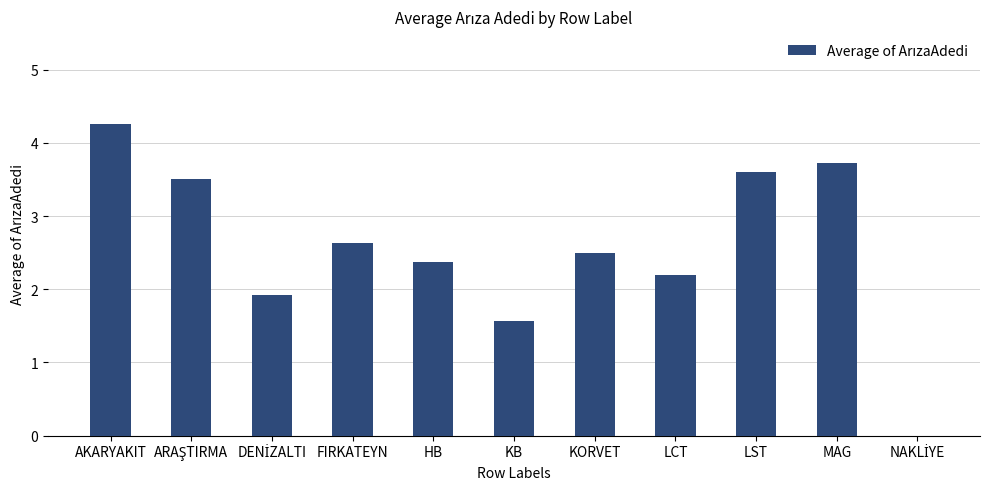

What is the approximate value at MAG?

3.7